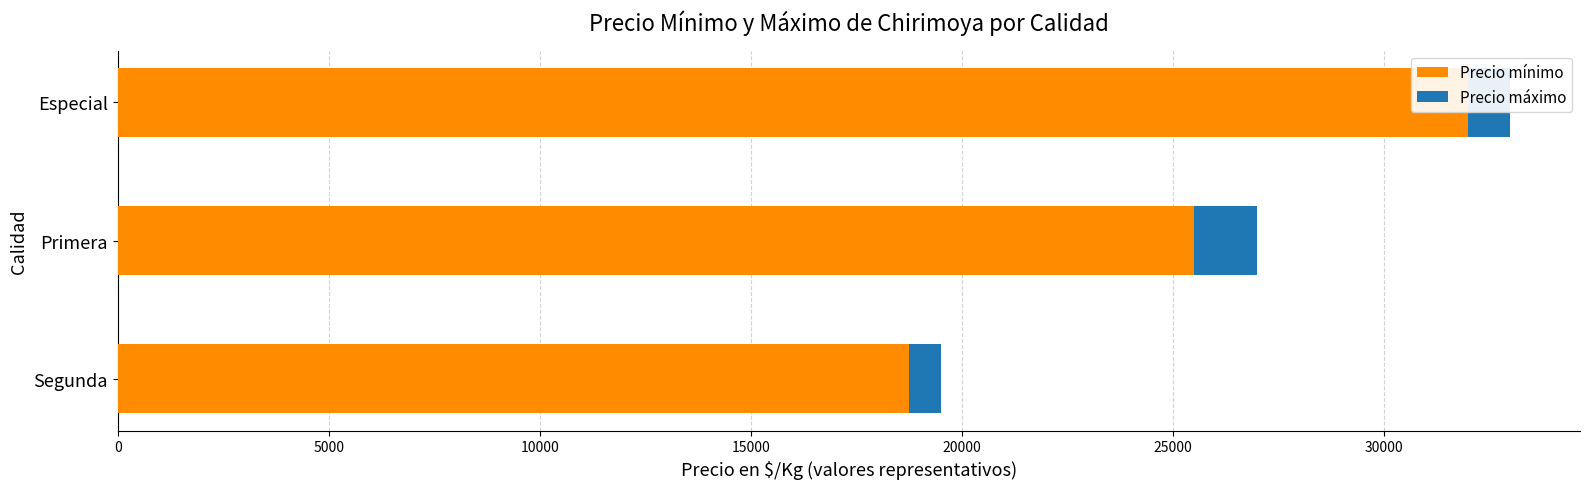

What is the lowest value of the Precio máximo series?

750